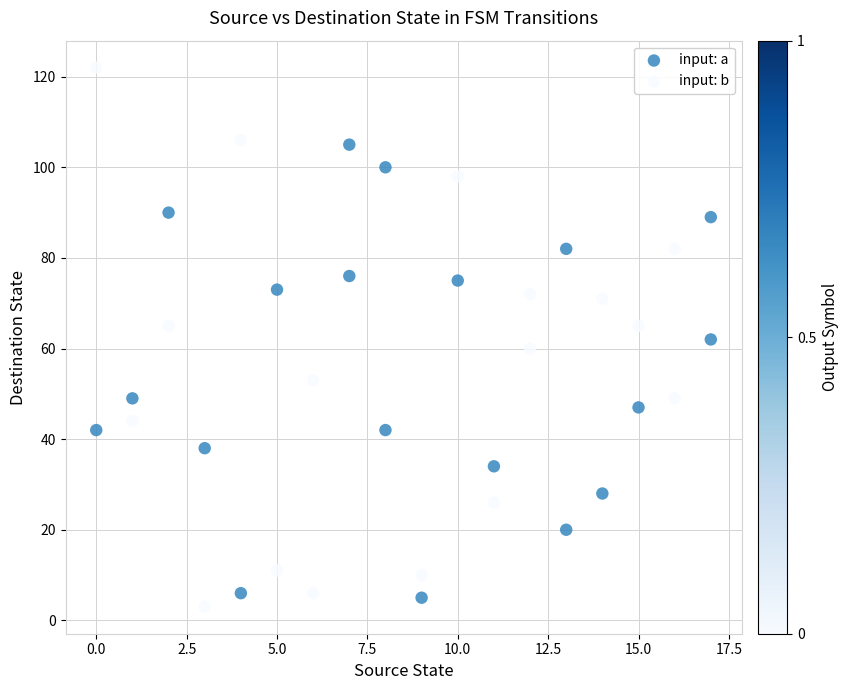

What are all the series names shown in the legend?

input: a, input: b